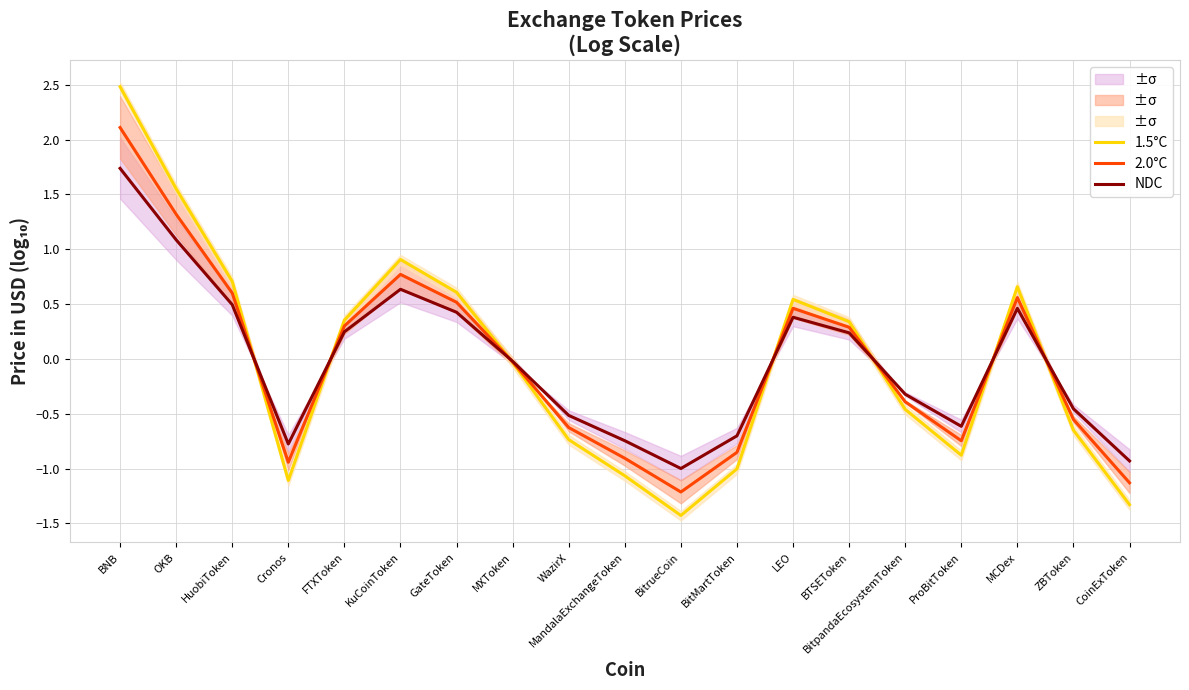

Reading left to right, what are all the values shown in this chart?

1.5°C: BNB=2.5	OKB=1.6	HuobiToken=0.7	Cronos=-1.1	FTXToken=0.4	KuCoinToken=0.9	GateToken=0.6	MXToken=-0.0	WazirX=-0.7	MandalaExchangeToken=-1.1	BitrueCoin=-1.4	BitMartToken=-1.0	LEO=0.5	BTSEToken=0.3	BitpandaEcosystemToken=-0.5	ProBitToken=-0.9	MCDex=0.7	ZBToken=-0.7	CoinExToken=-1.3
2.0°C: BNB=2.1	OKB=1.3	HuobiToken=0.6	Cronos=-0.9	FTXToken=0.3	KuCoinToken=0.8	GateToken=0.5	MXToken=-0.0	WazirX=-0.6	MandalaExchangeToken=-0.9	BitrueCoin=-1.2	BitMartToken=-0.9	LEO=0.5	BTSEToken=0.3	BitpandaEcosystemToken=-0.4	ProBitToken=-0.7	MCDex=0.6	ZBToken=-0.6	CoinExToken=-1.1
NDC: BNB=1.7	OKB=1.1	HuobiToken=0.5	Cronos=-0.8	FTXToken=0.2	KuCoinToken=0.6	GateToken=0.4	MXToken=-0.0	WazirX=-0.5	MandalaExchangeToken=-0.7	BitrueCoin=-1.0	BitMartToken=-0.7	LEO=0.4	BTSEToken=0.2	BitpandaEcosystemToken=-0.3	ProBitToken=-0.6	MCDex=0.5	ZBToken=-0.5	CoinExToken=-0.9